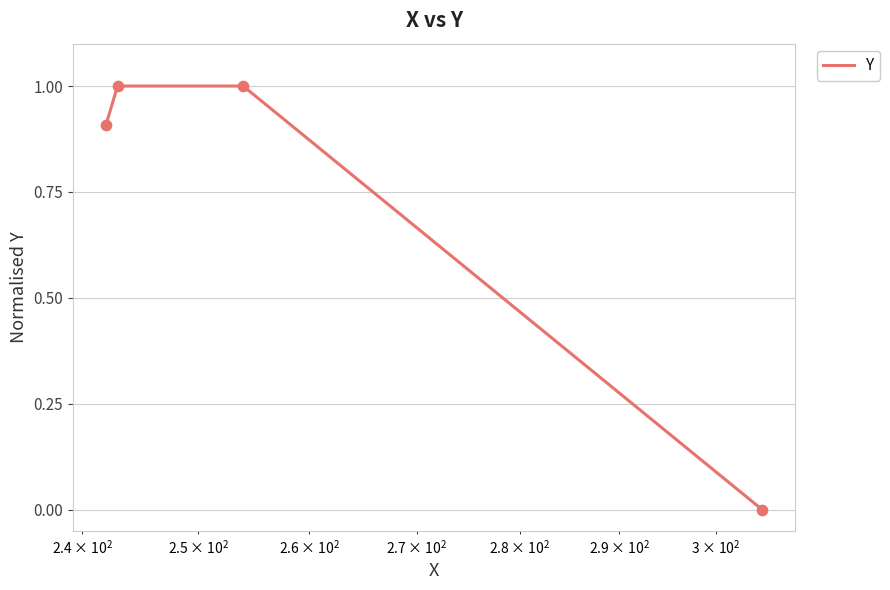

What is the difference between the second highest and minimum values?

1.0